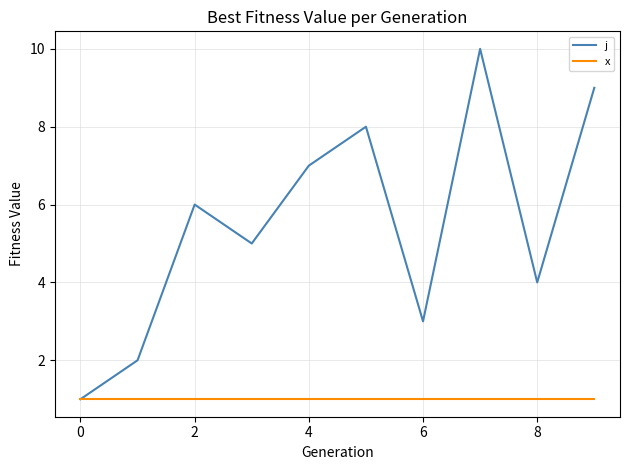

Which series has the largest total across all categories?

j